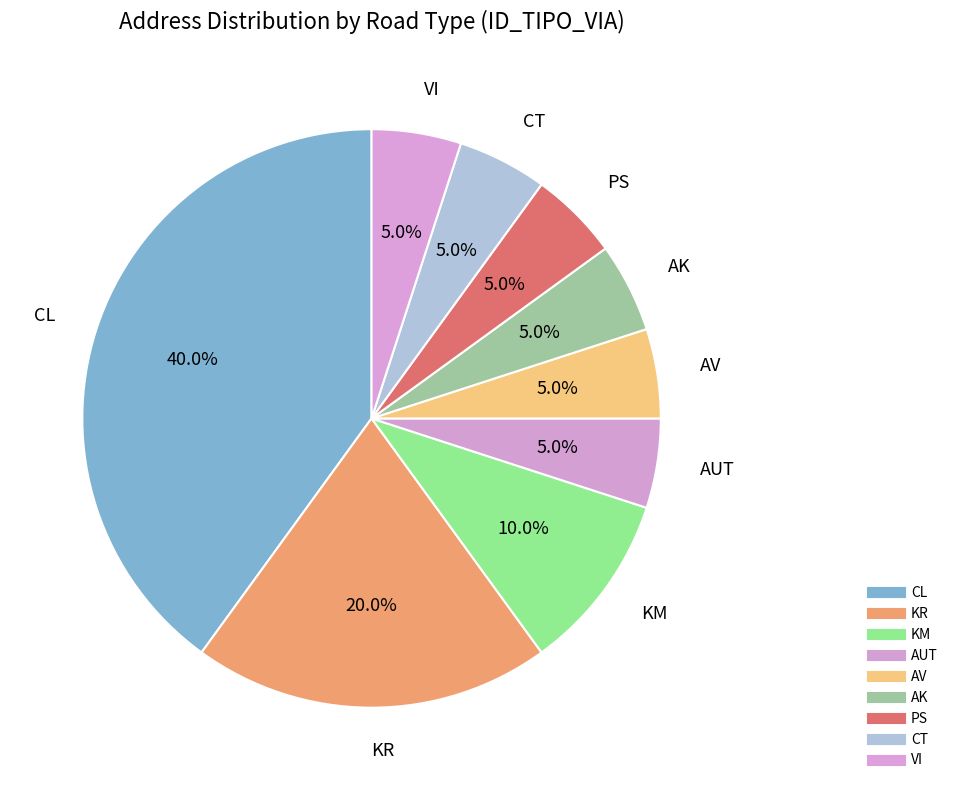

Does AUT account for over 50% of the chart?

No